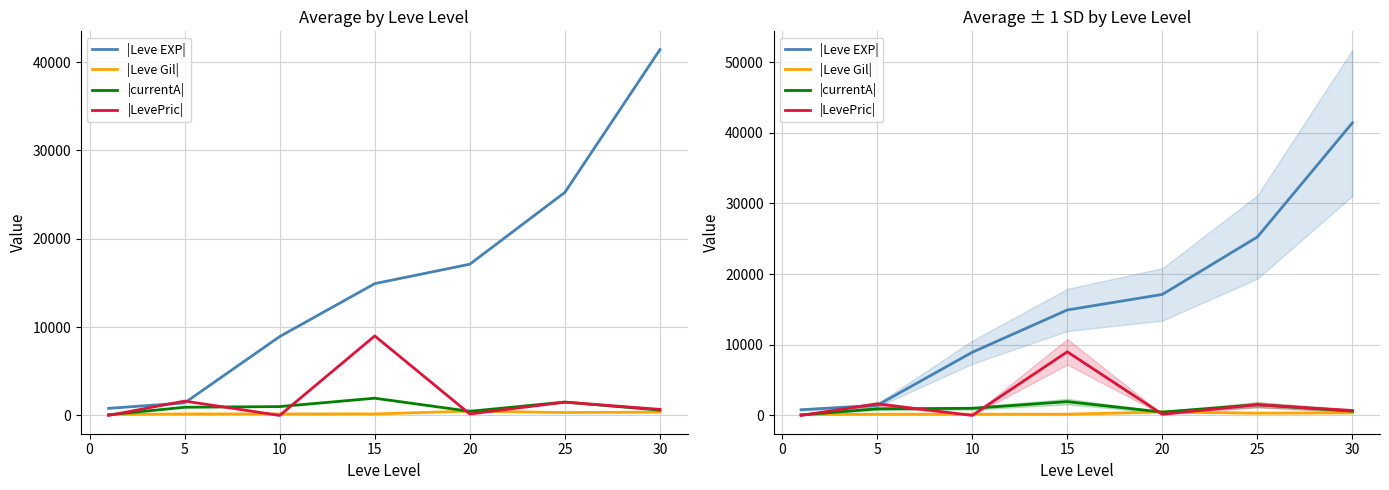

What is the value of the |Leve Gil| point at the 6th from the left?

326.0